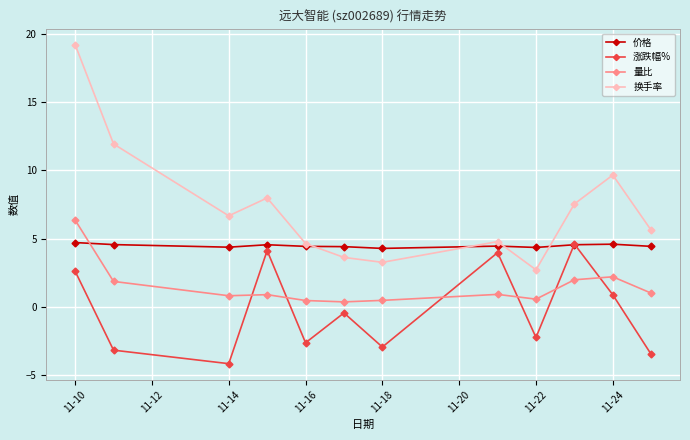

How many interior local peaks does the 换手率 series have?

3